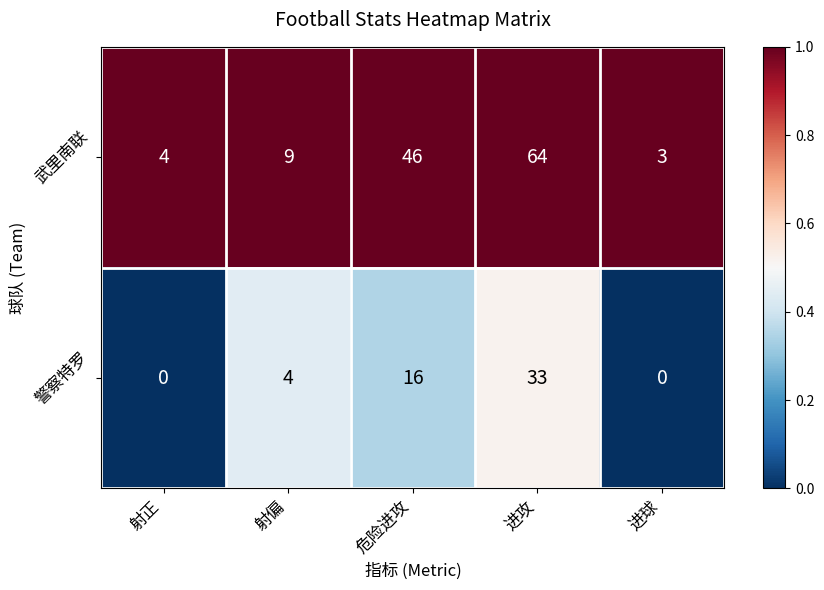

At how many categories does at least one series exceed 0?

5